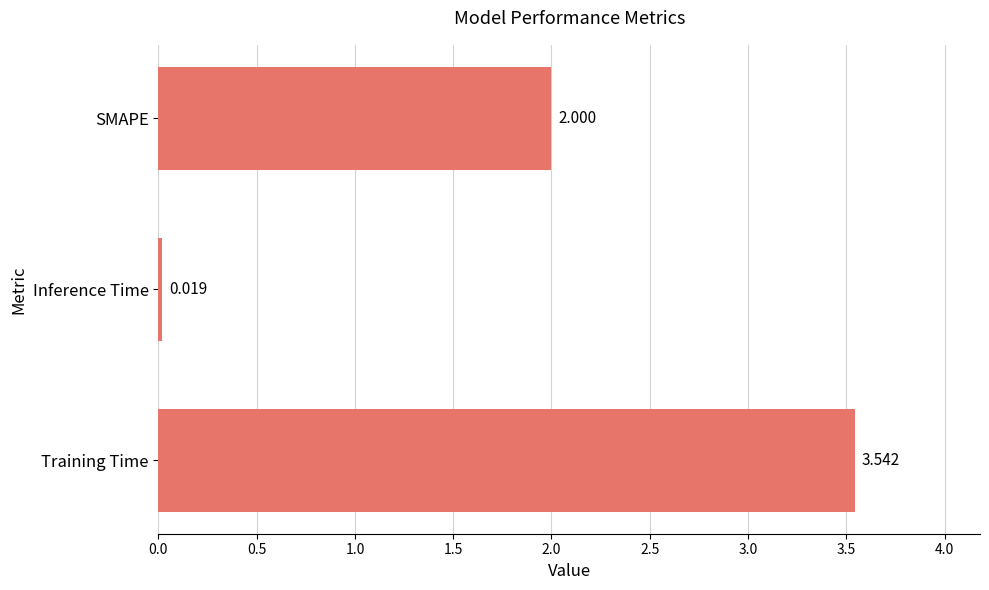

Where is the data nearest to the value 1?

Inference Time